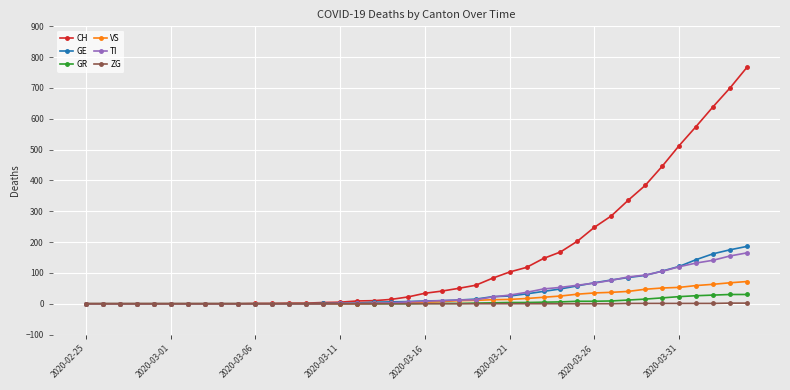

At how many categories does at least one series exceed 352?

7